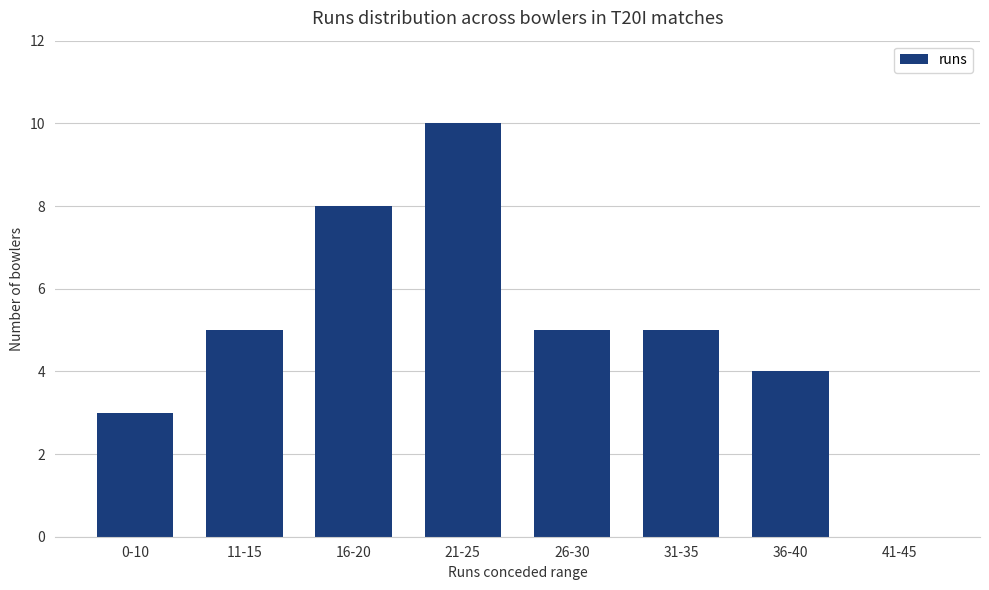

The value at 36-40 is 4. True or false?

True